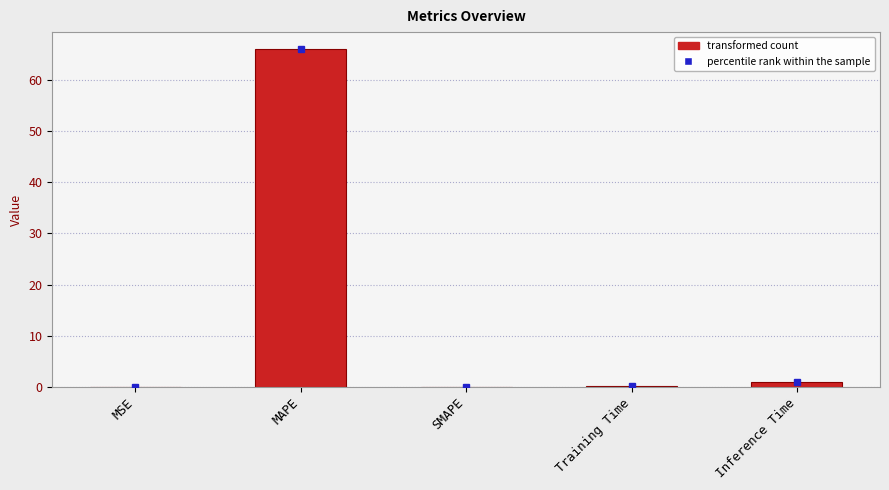

Which category has the highest value across all series?

MAPE